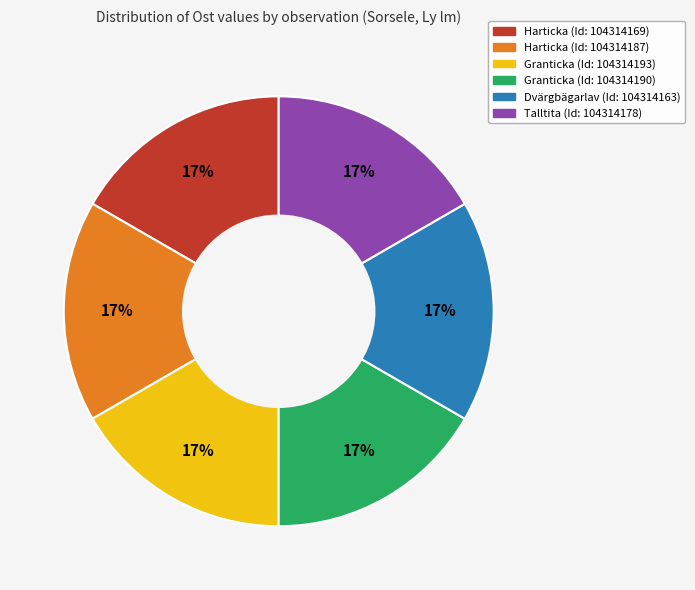

Is there a majority slice in this chart?

No